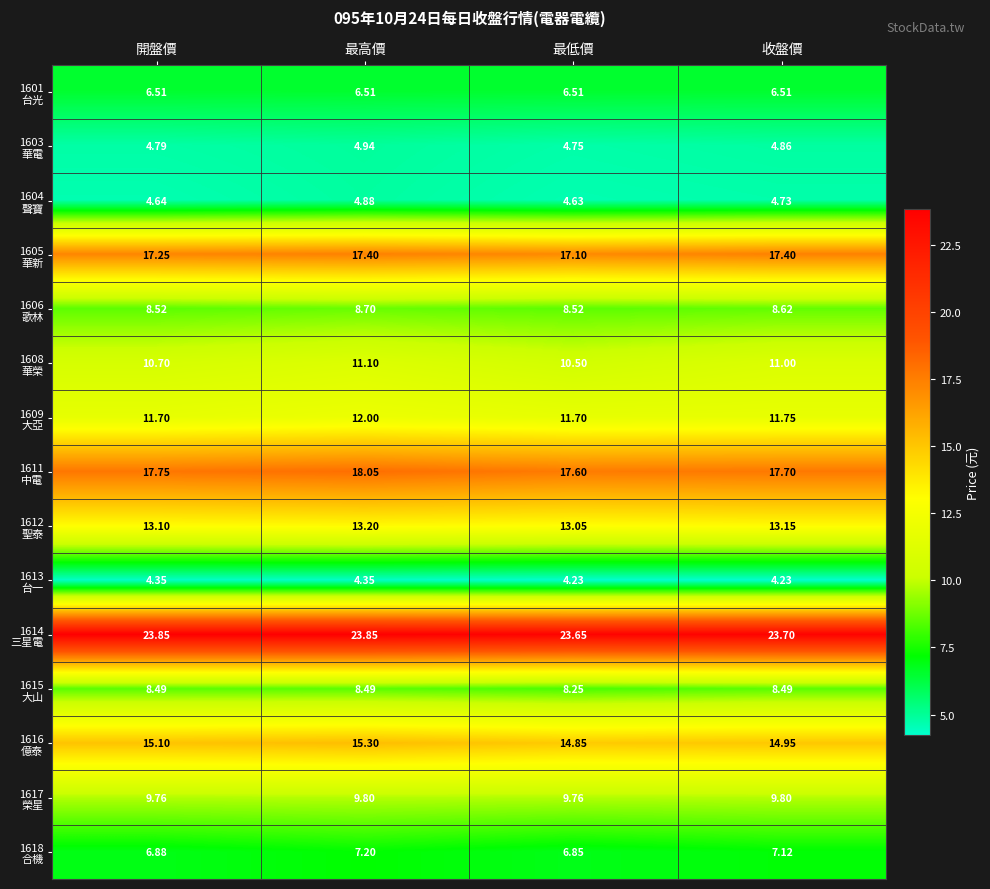

At which category is the sum across all series the highest?

最高價